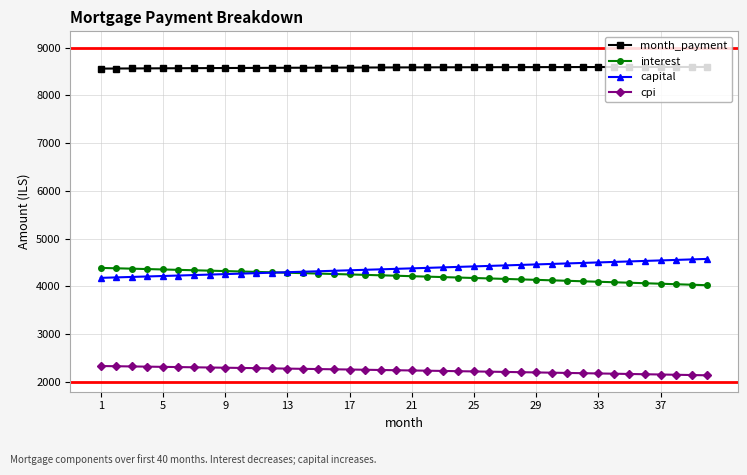

What is the maximum value for month_payment?

8595.9